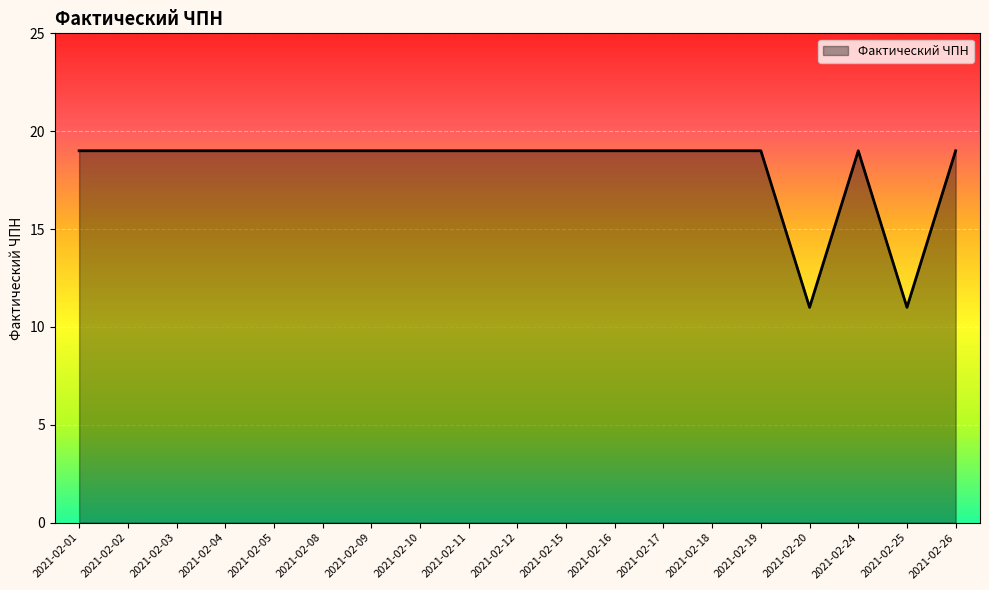

True or false: the data shows 31 at 2021-02-03.

False